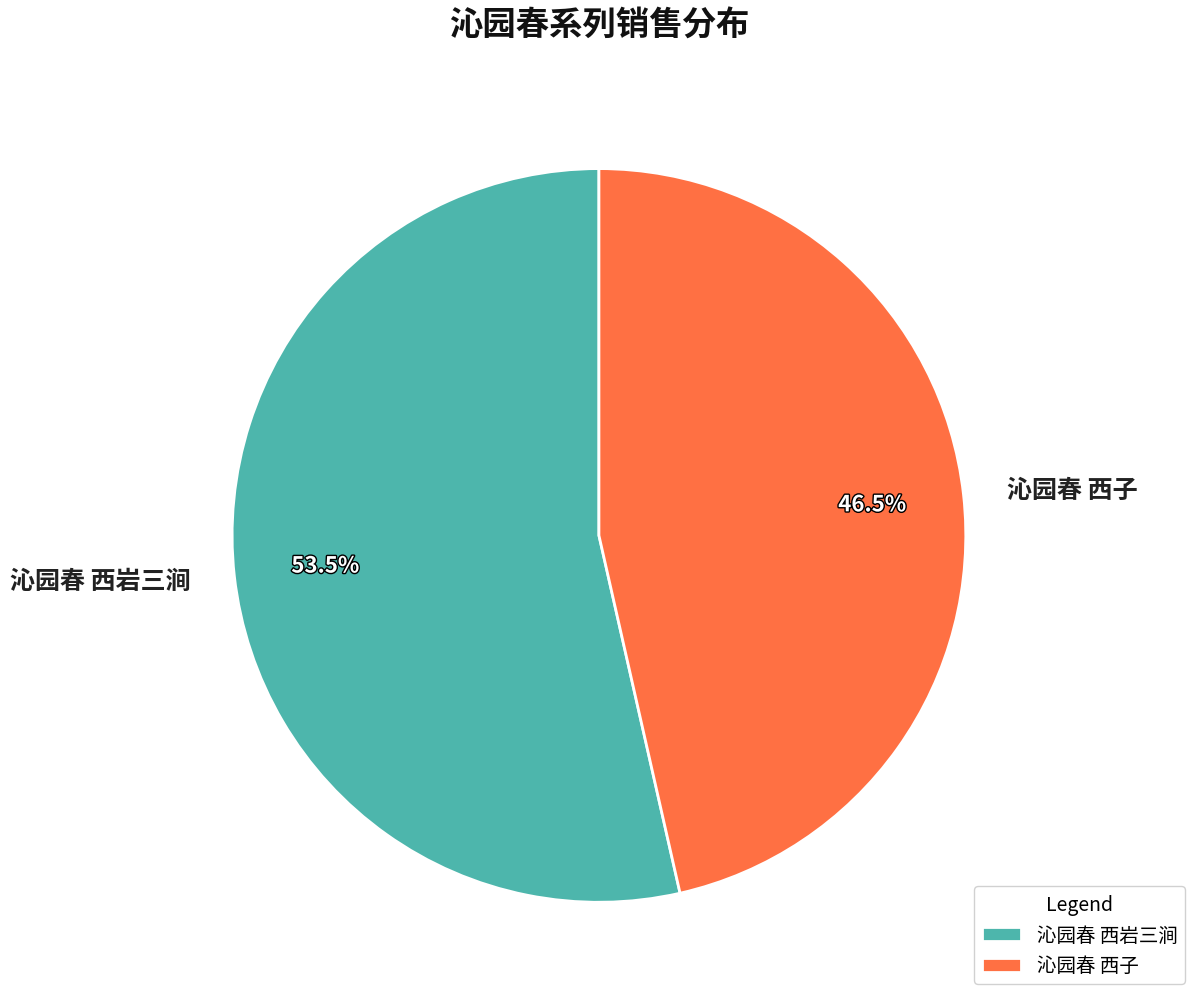

How many segments does this pie chart have?

2